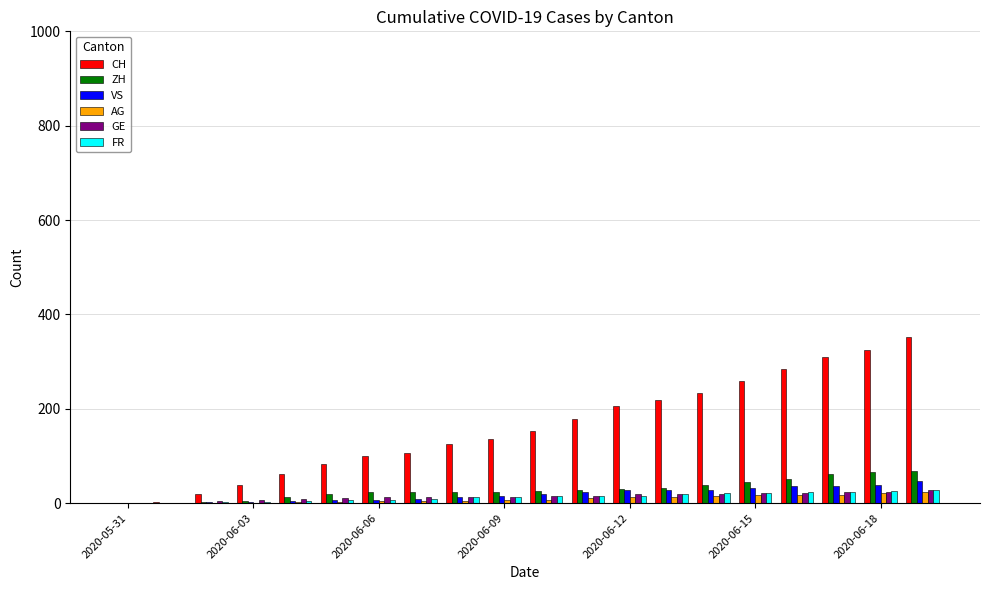

What is the average value of the AG series?

9